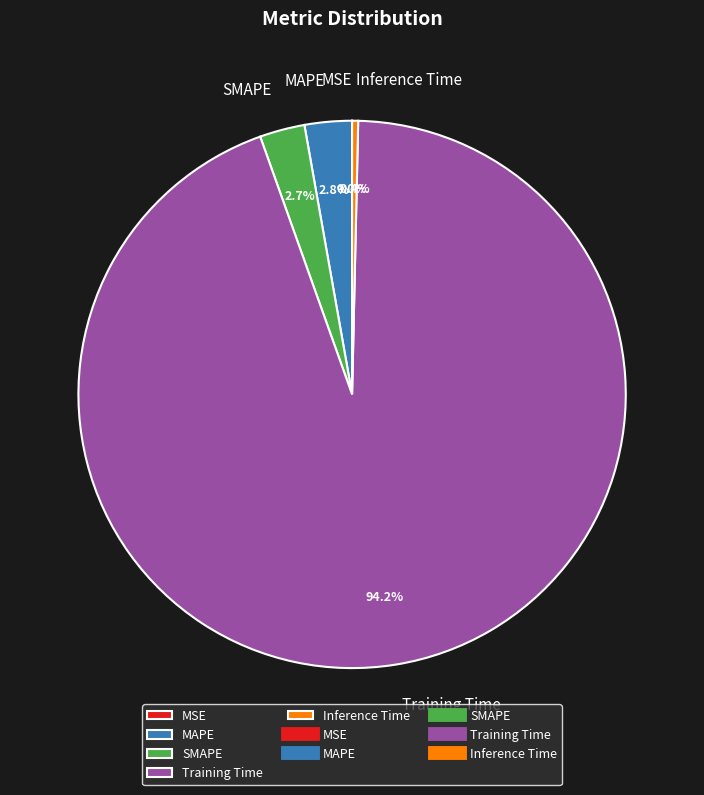

Is there any slice that represents more than half of the pie?

Yes